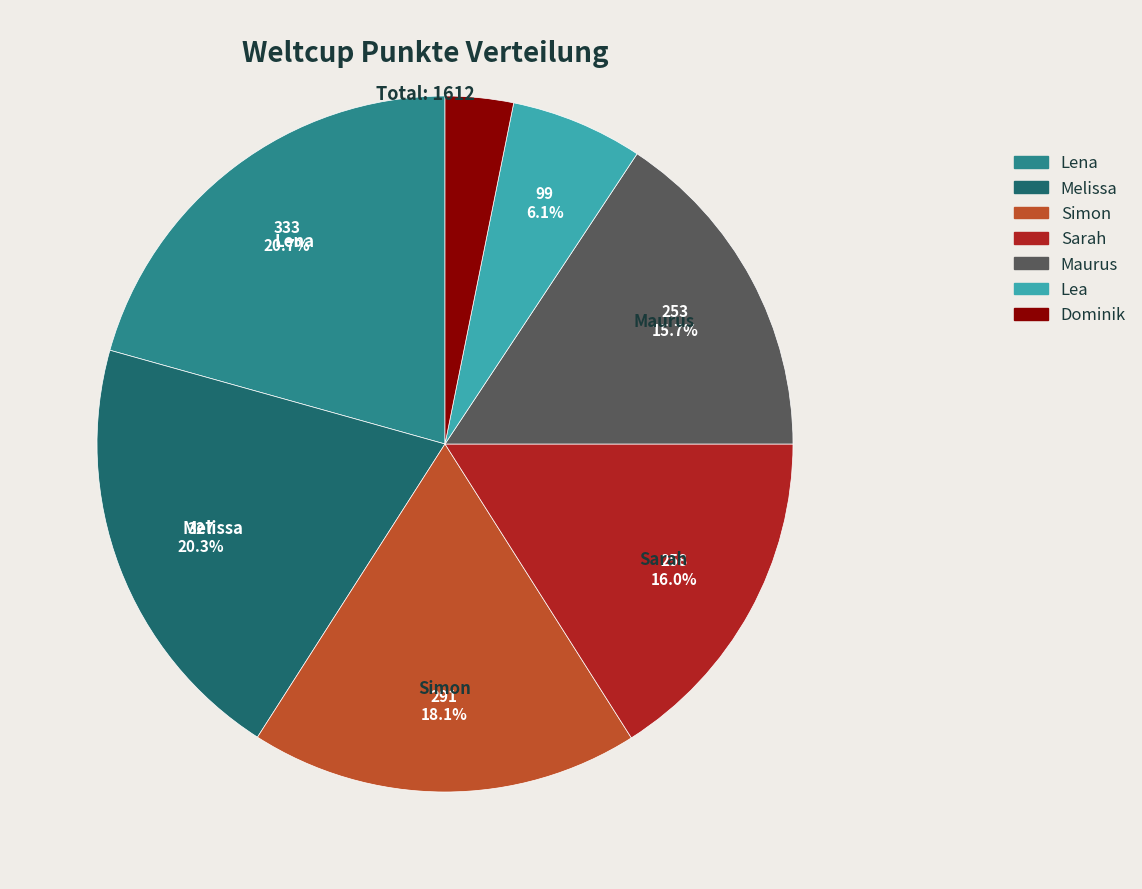

To the nearest percent, what is the difference between the largest and smallest slice percentages?

17%